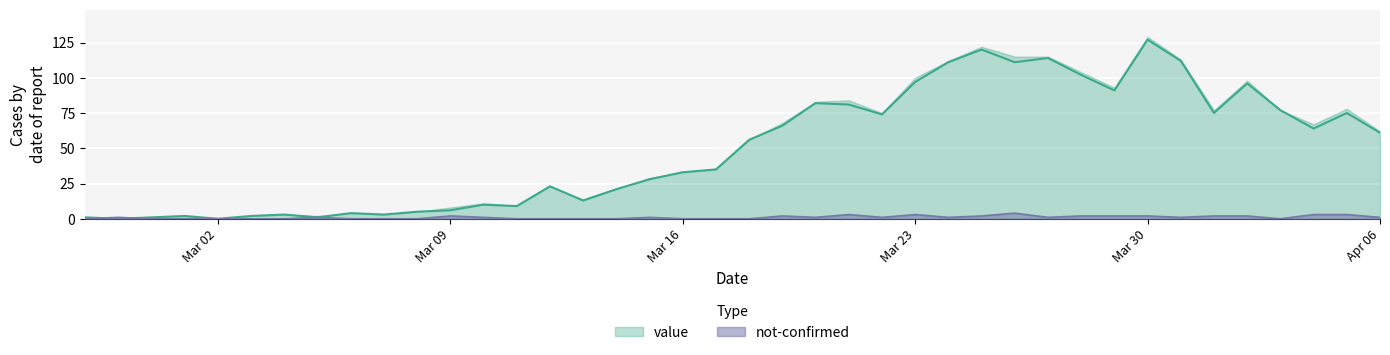

What is the total value across all series at 2020-02-27?

1